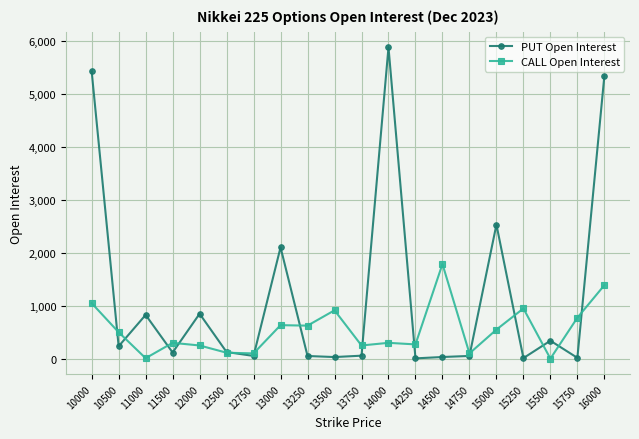

Which category has the highest value in the CALL Open Interest series?

14500